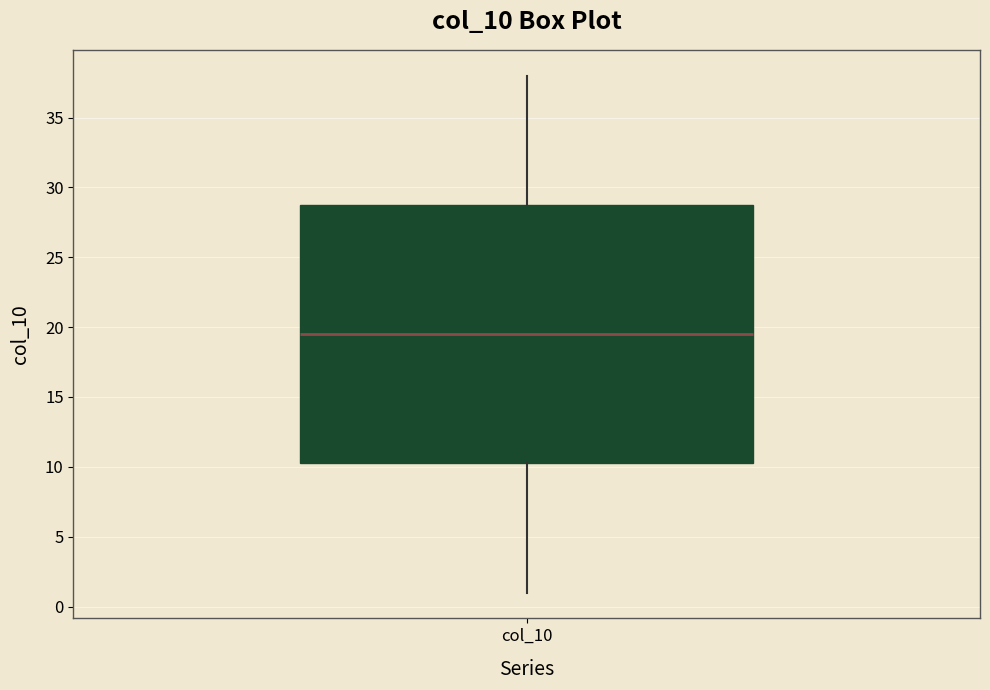

Transcribe this box plot: give where the median line is, the range the box spans, and where the two whiskers end, as read against the y-axis. The values are not printed on the chart, so give them approximately, as read against the axis.

median 19.5, box 10.5 to 29.0, whiskers 1.0 to 38.0